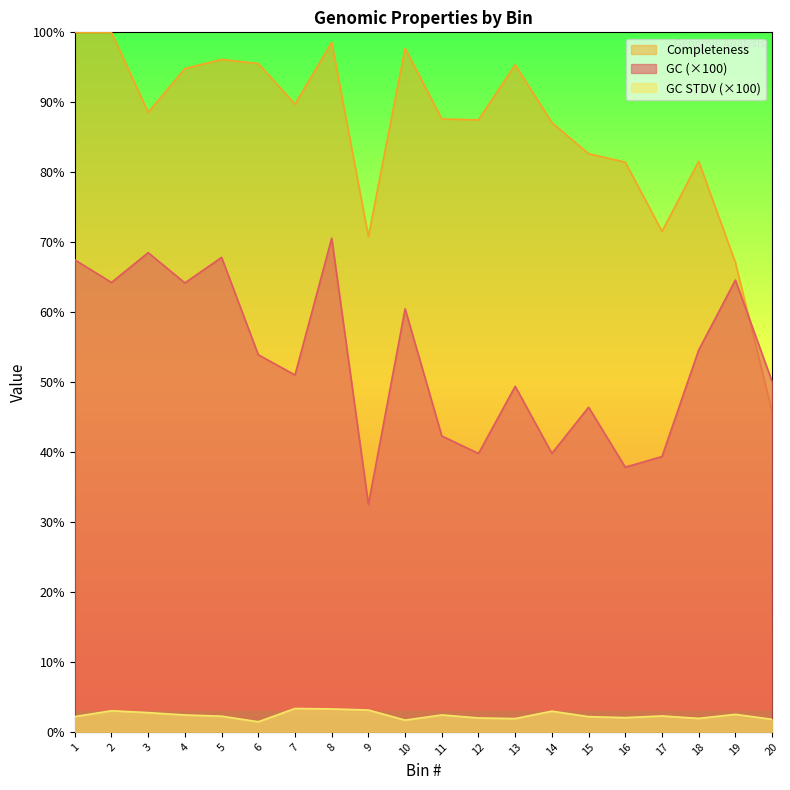

Which series has the widest spread of values?

Completeness